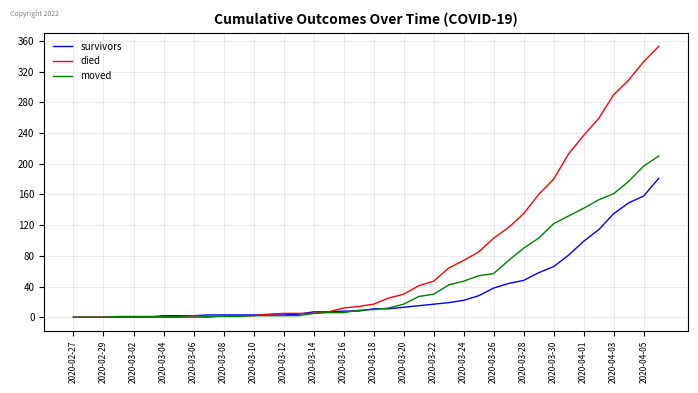

What is the maximum value shown in the chart?

353